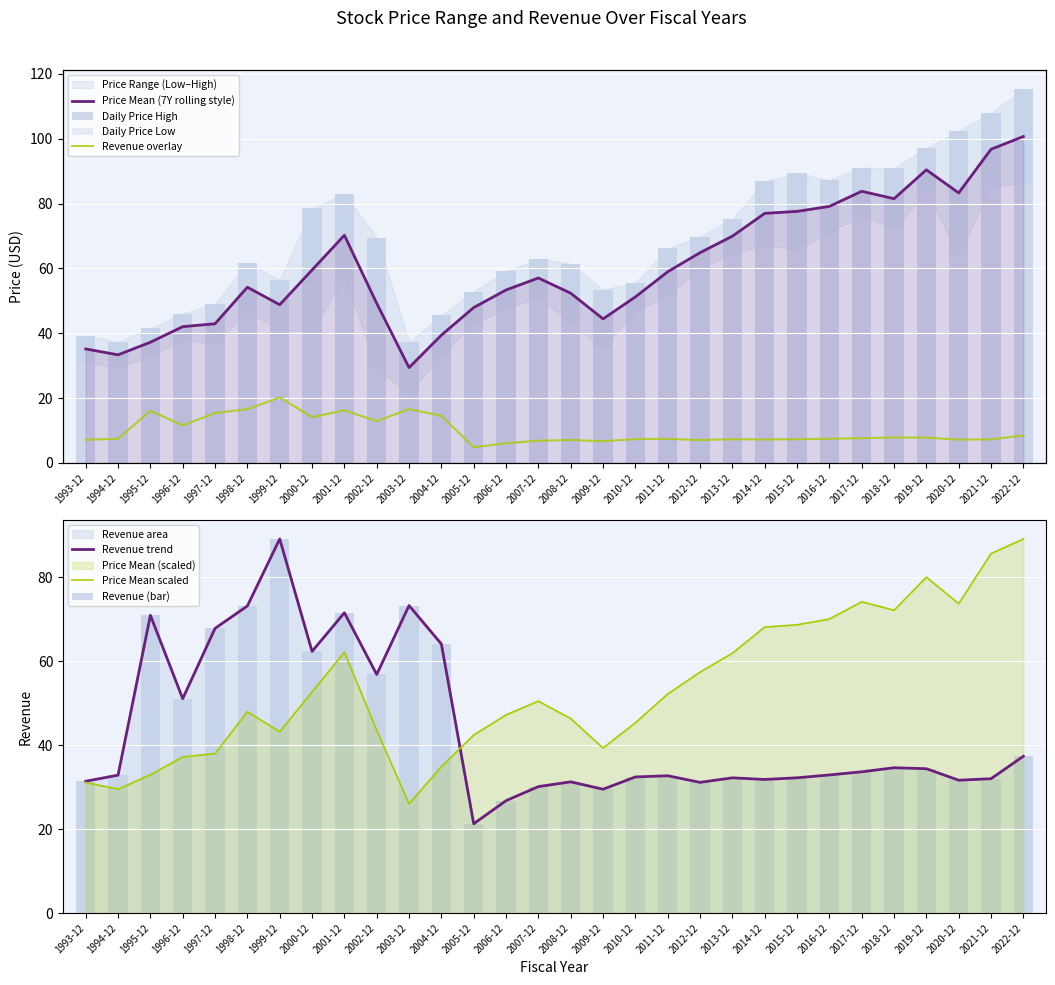

List the series in order of their overall mean, lowest first.

Revenue, PriceLow, PriceMean, PriceHigh